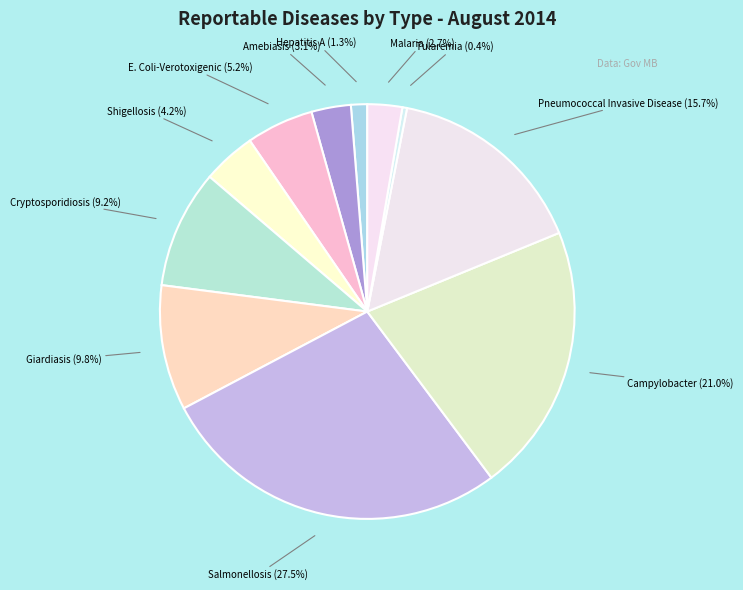

Which has a higher value, E. Coli-Verotoxigenic or Tularemia?

E. Coli-Verotoxigenic